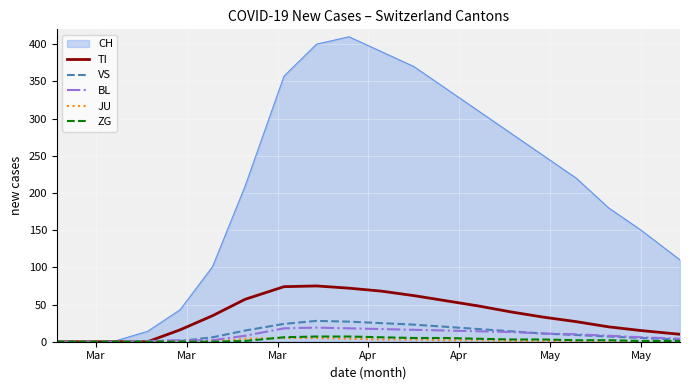

Which series has the widest spread of values?

CH